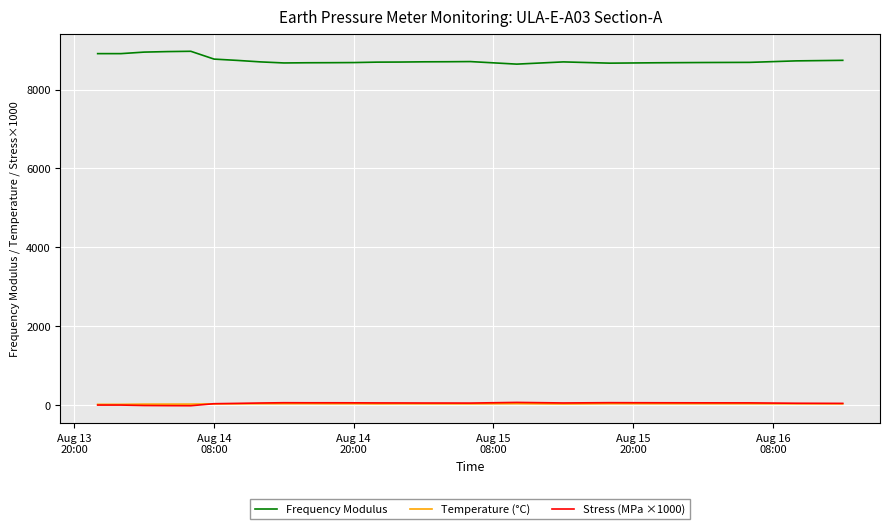

Which series has the largest total across all categories?

Frequency Modulus